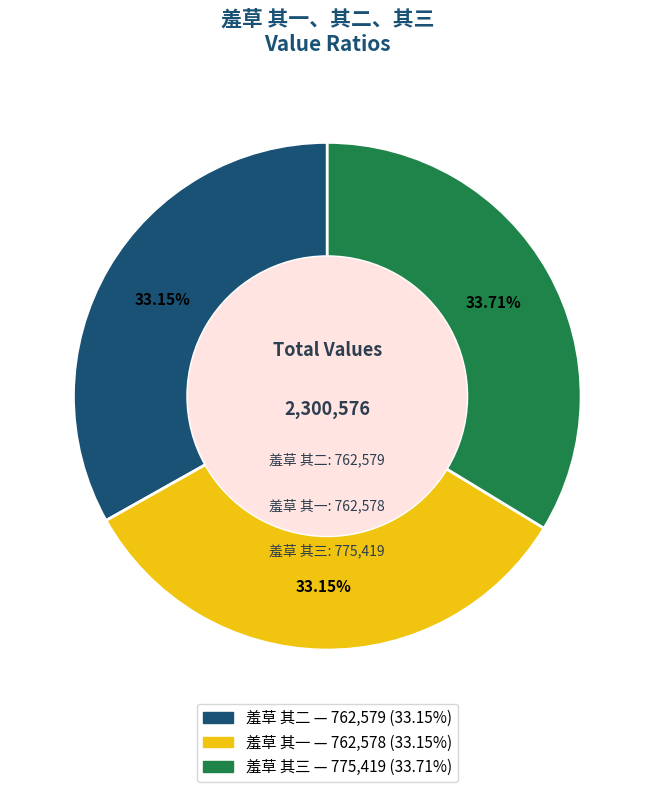

Combined, do 羞草 其三 and 羞草 其二 account for over 50%?

Yes